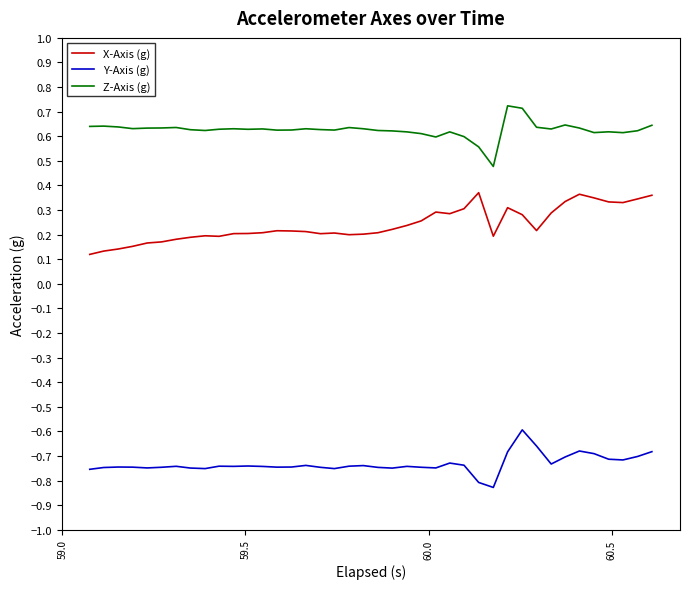

What is the sum of all Z-Axis (g) values?

25.0